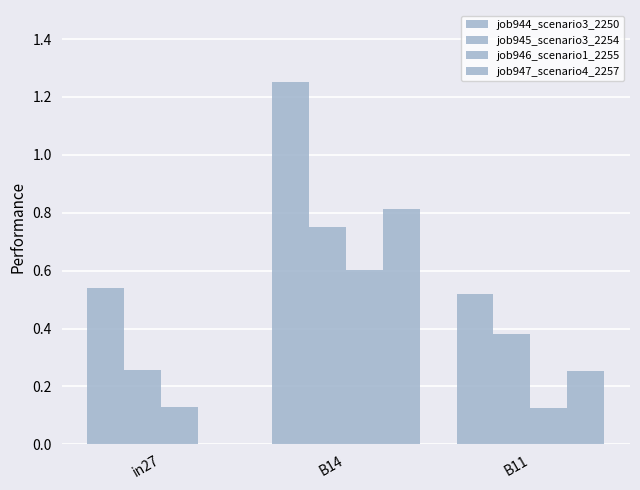

Does the chart contain stacked bars?

No